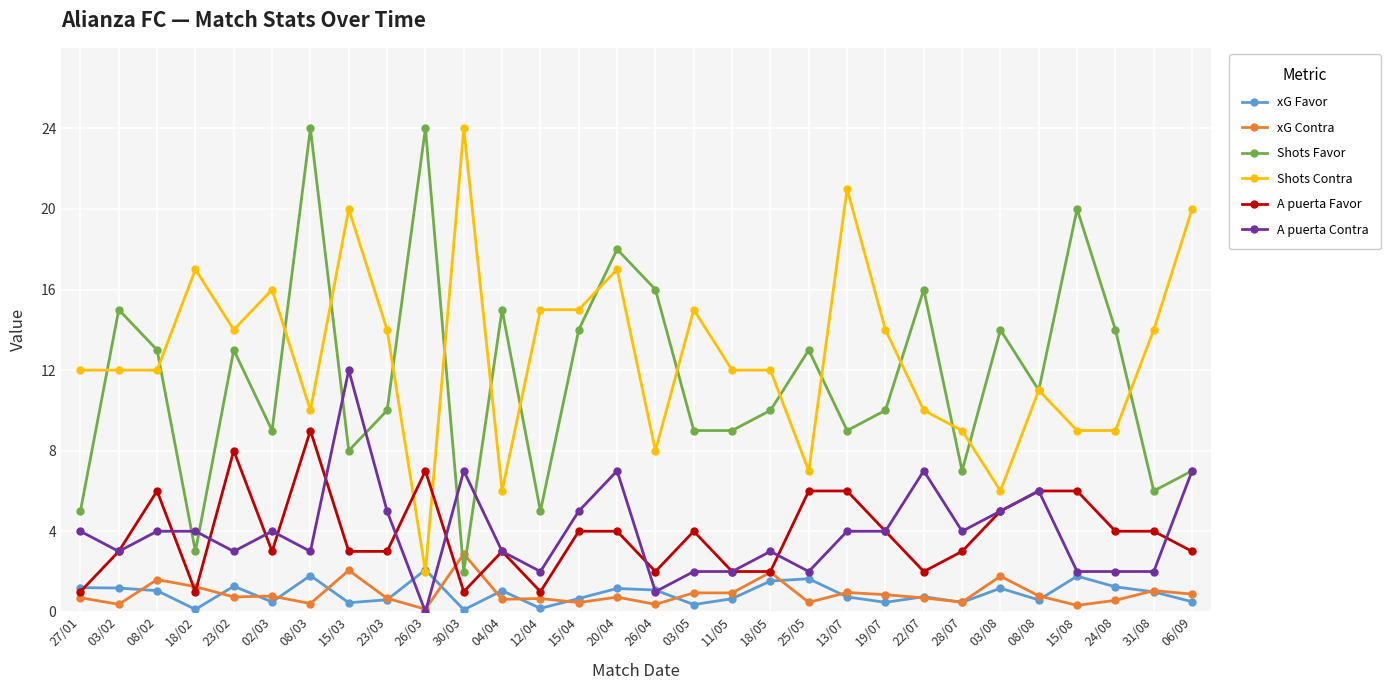

Which series changed the most between 23/02 and 28/07?

Shots Favor